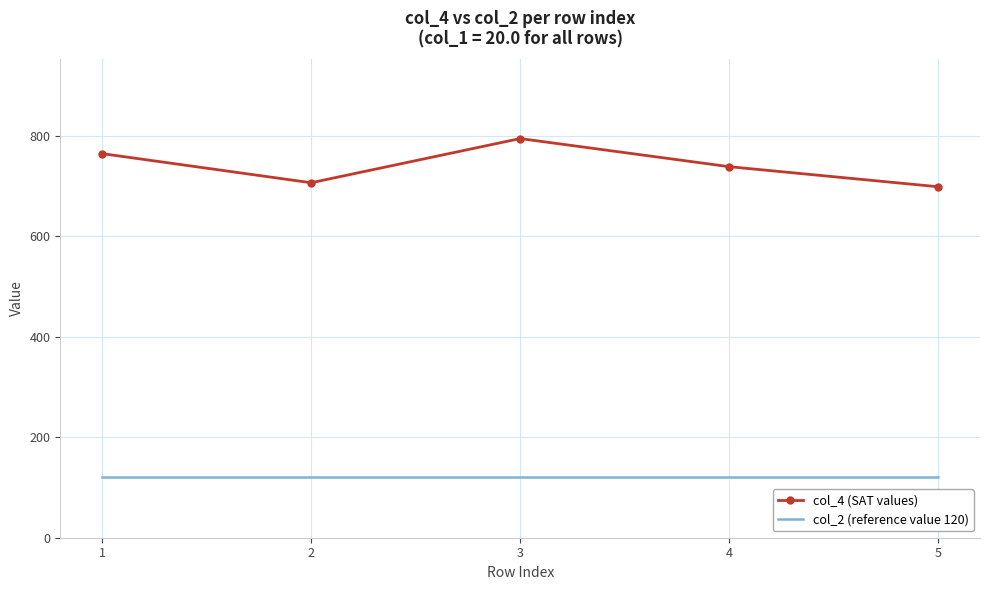

What is the difference between the maximum and second lowest values in the col_4 (SAT values) series?

88